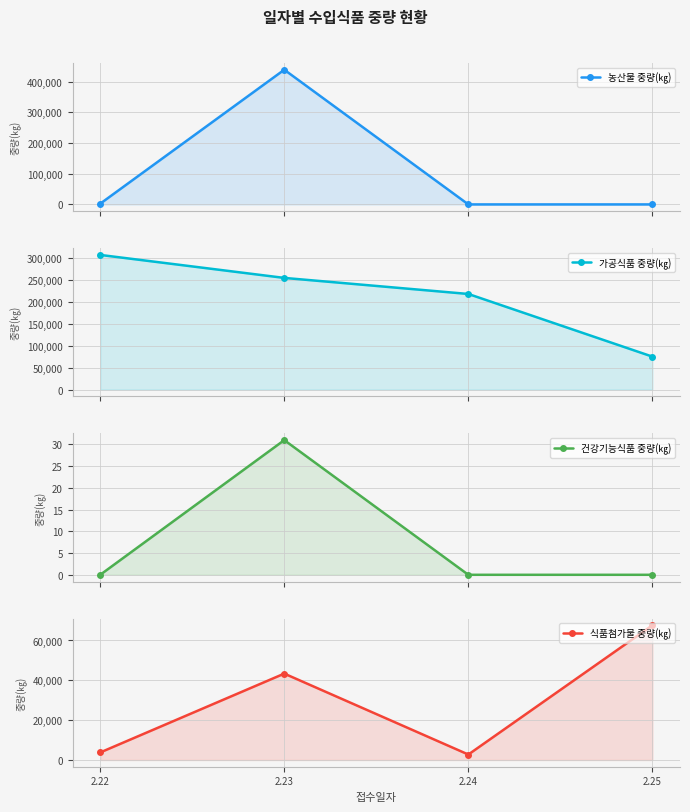

How many times do 식품첨가물 중량(㎏) and 농산물 중량(㎏) cross each other?

2